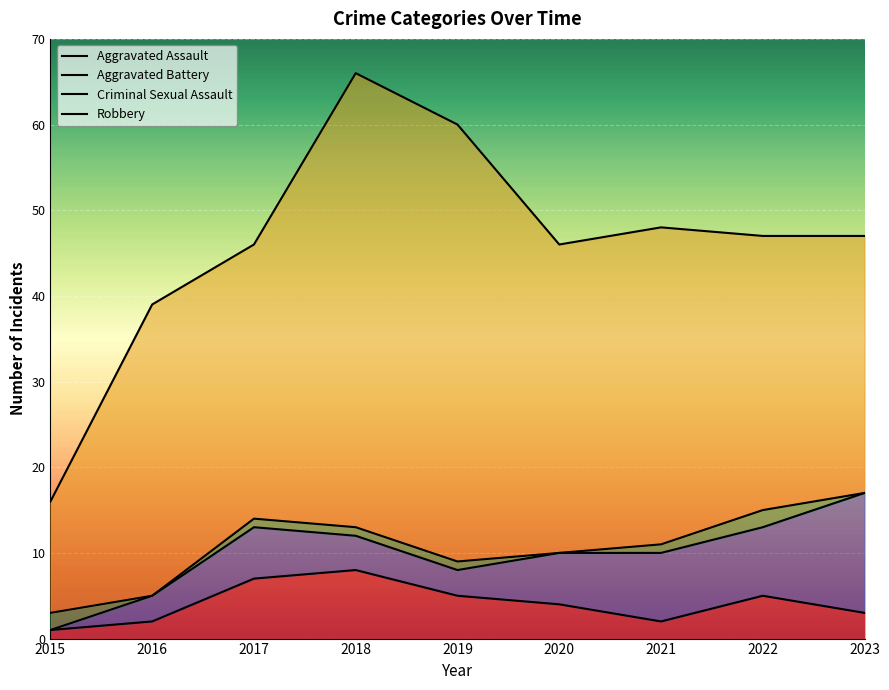

How many series are shown in this chart?

4